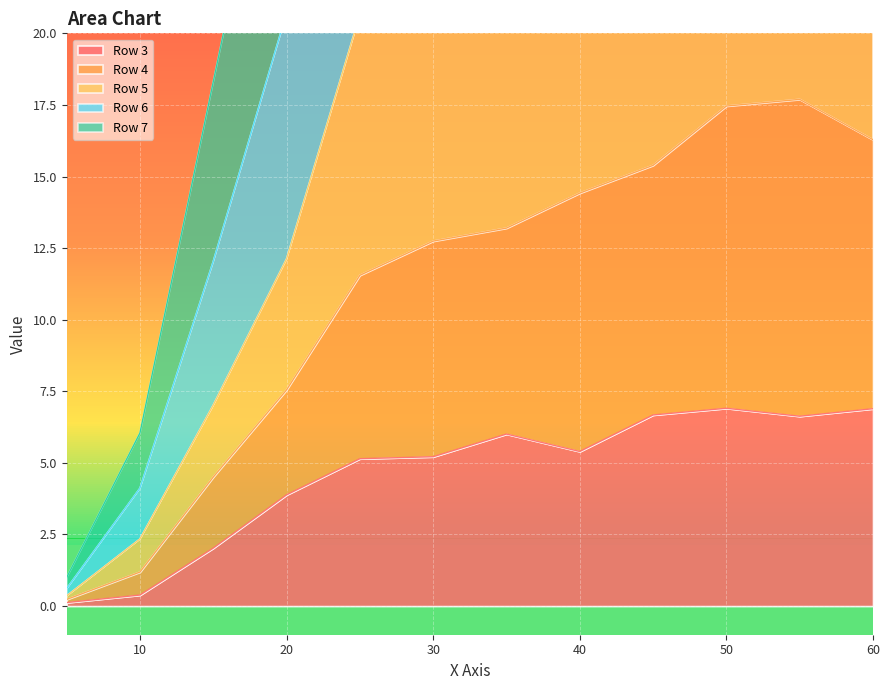

How many data points in Row 3 are above 5?

8